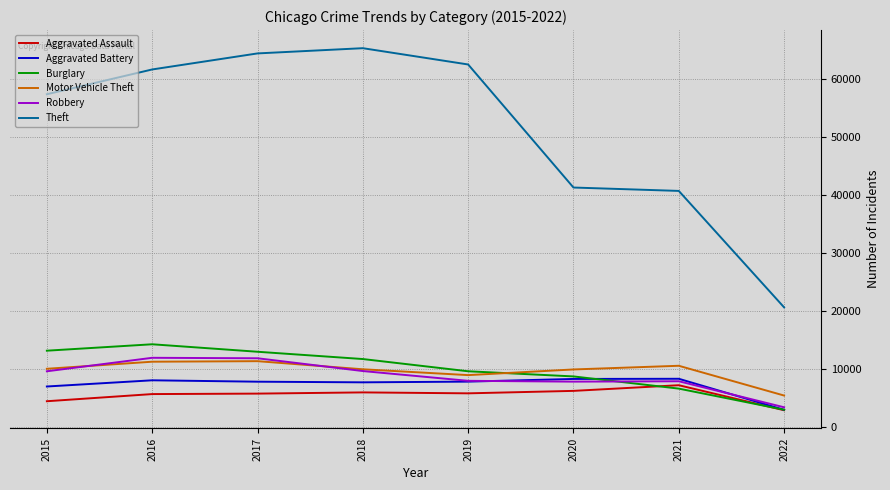

Rank the series by their maximum value, from lowest to highest.

Aggravated Assault, Aggravated Battery, Motor Vehicle Theft, Robbery, Burglary, Theft